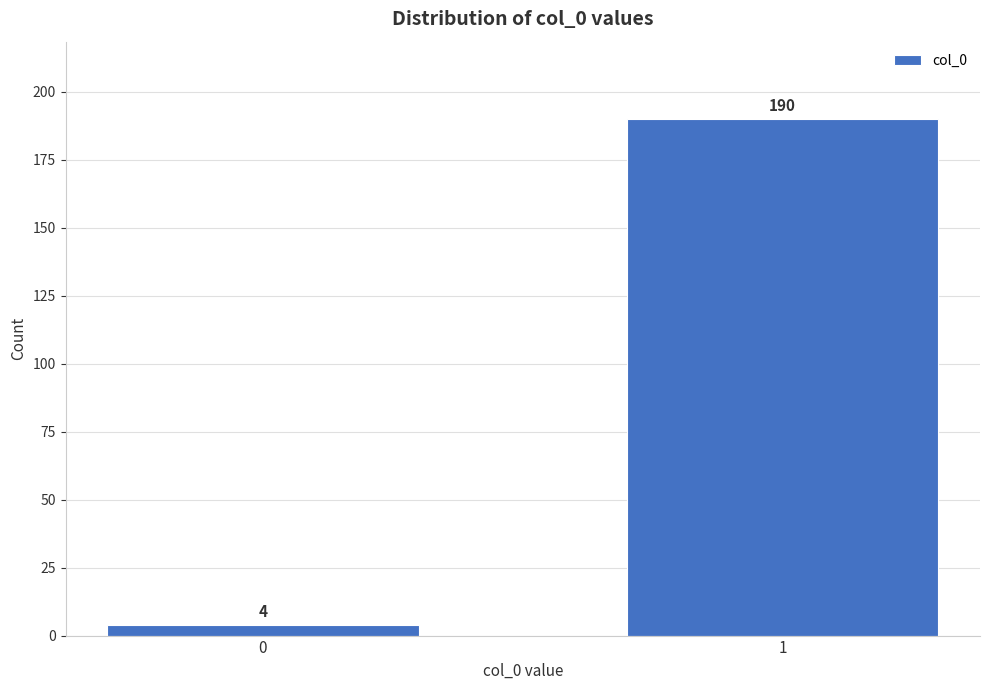

Reading right to left, list all the values displayed in this chart.

190	4